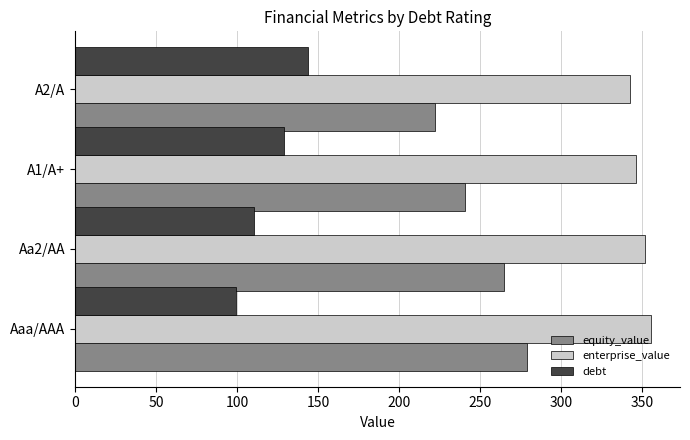

How many categories are shown in the chart?

4